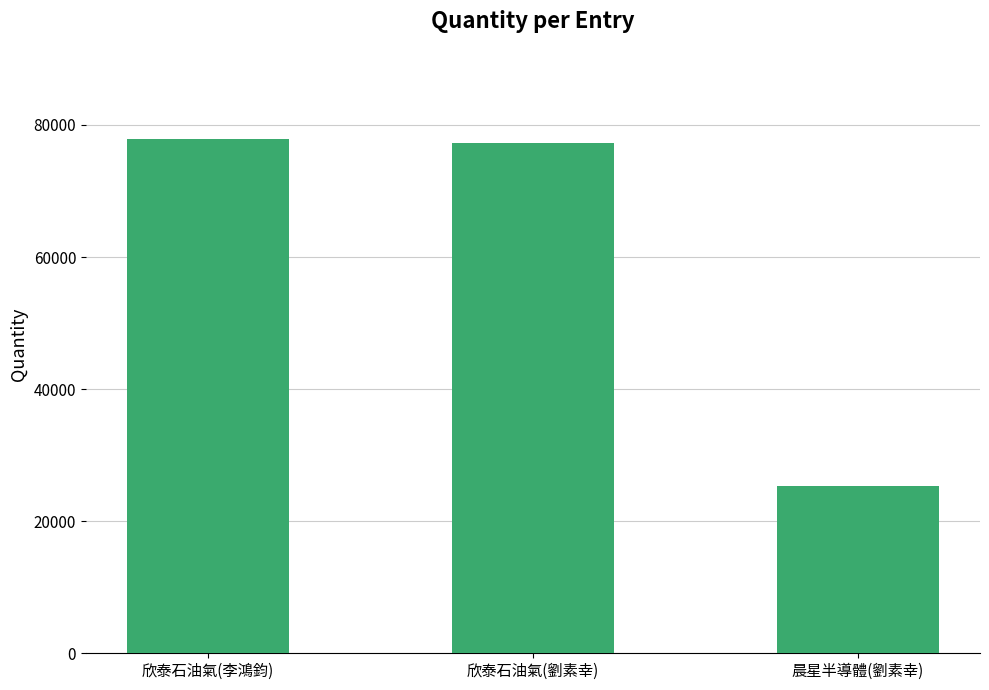

How many data points are less than 77335?

1